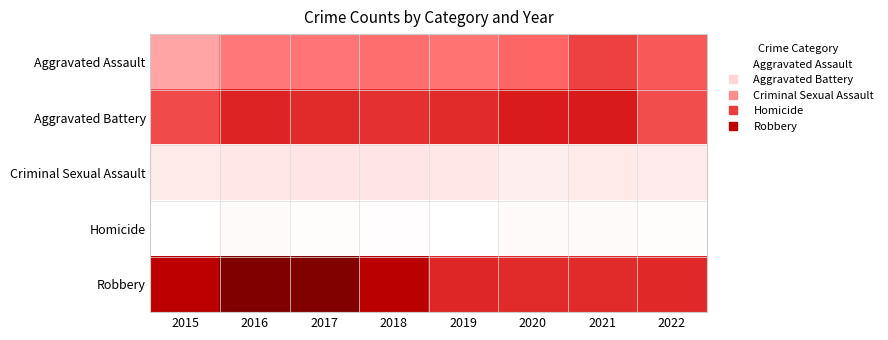

What is the total value across all series at 2021?

25988